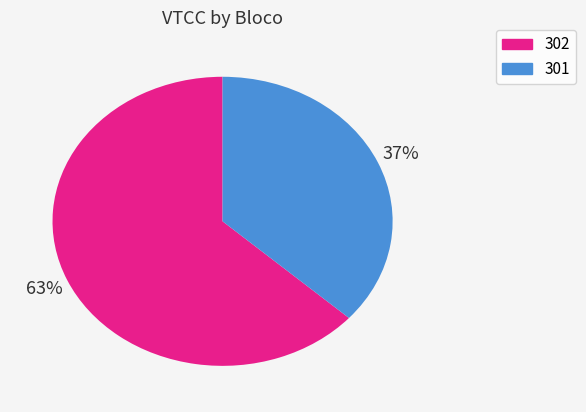

To the nearest percent, what is the average slice percentage?

50%